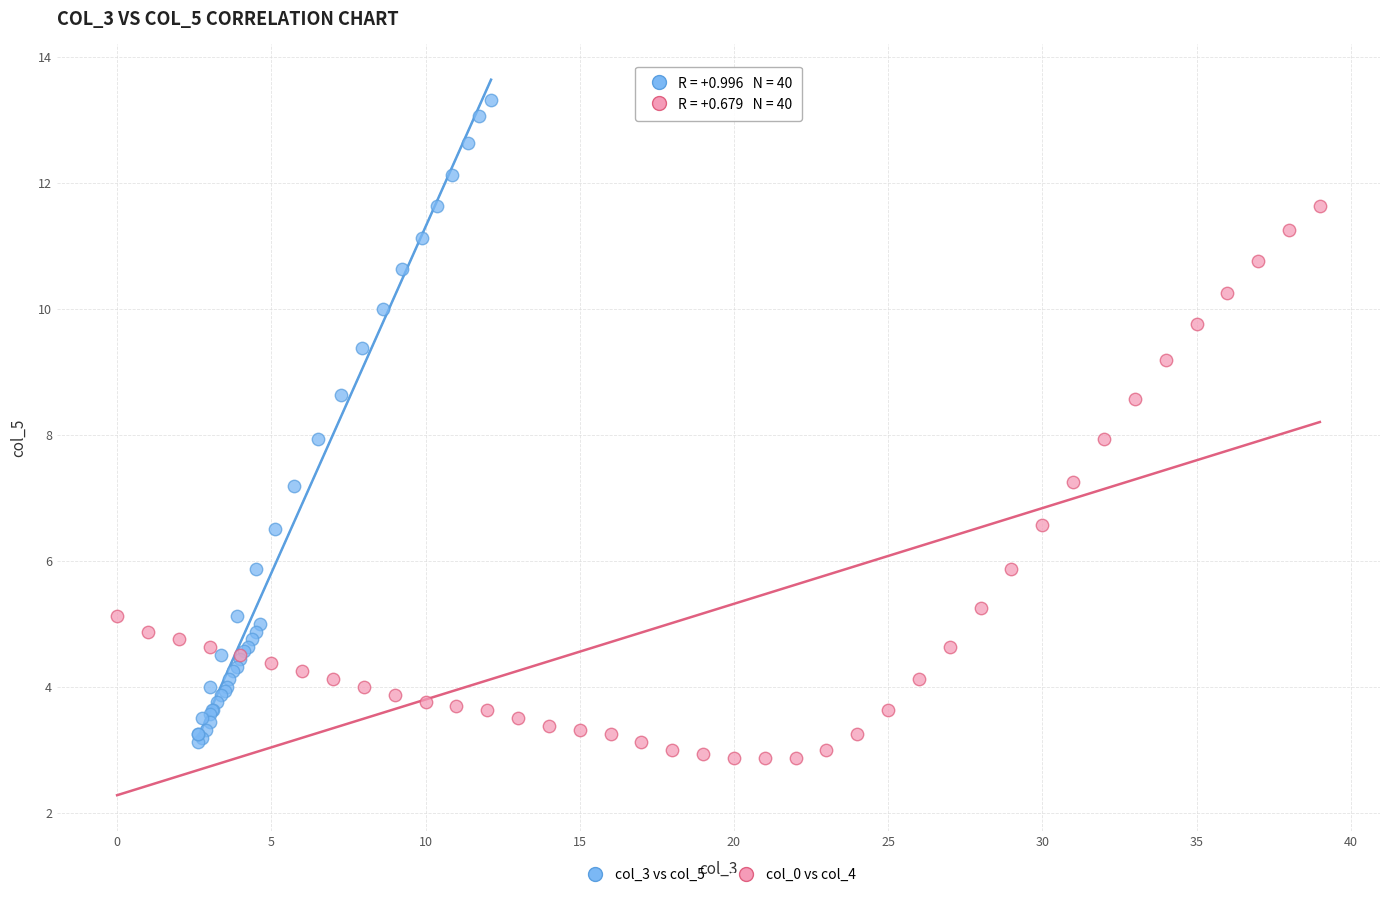

Which series has the largest Y range (max minus min)?

col_3 vs col_5